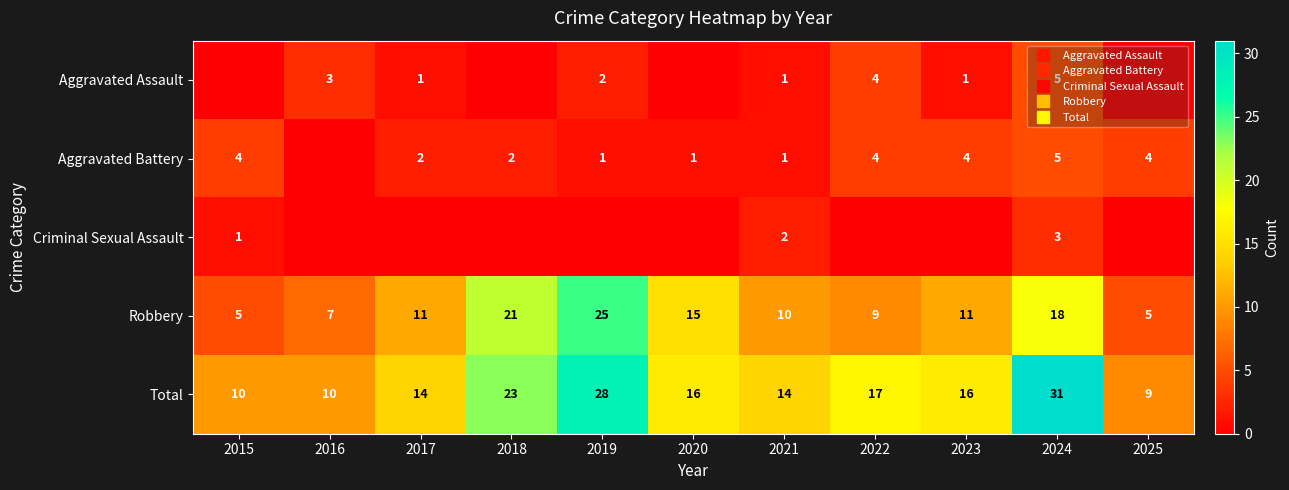

What is the difference between the highest and lowest values at 2016?

10